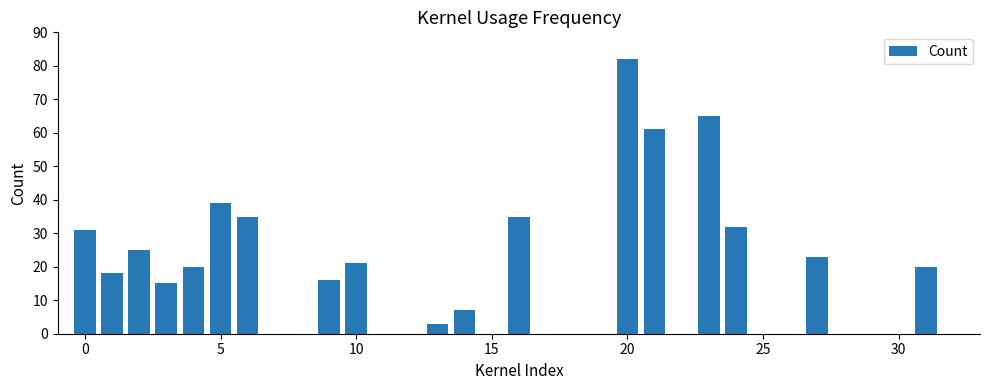

What is the sum of all values?

548